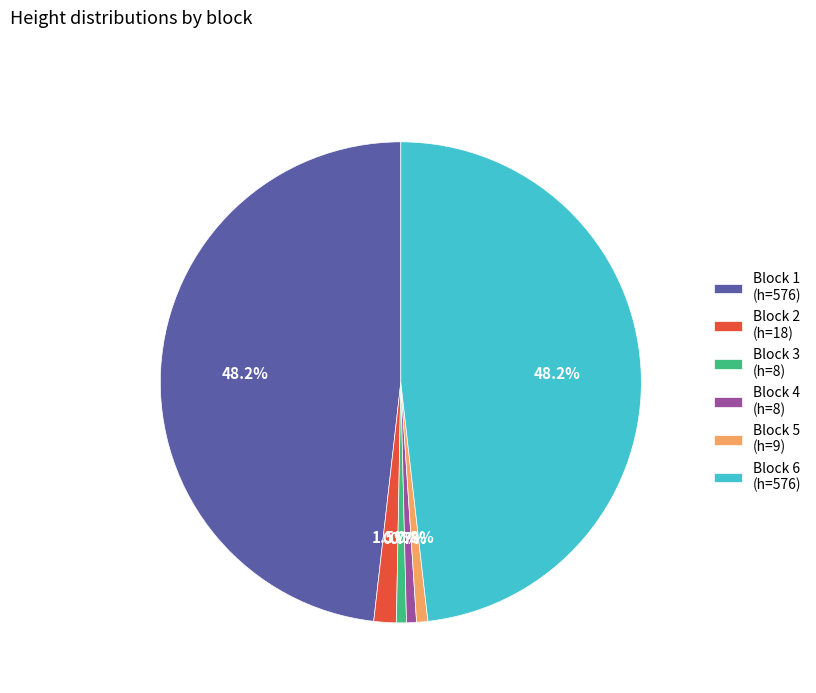

Between Block 3 (h=8) and Block 1 (h=576), which is larger?

Block 1 (h=576)